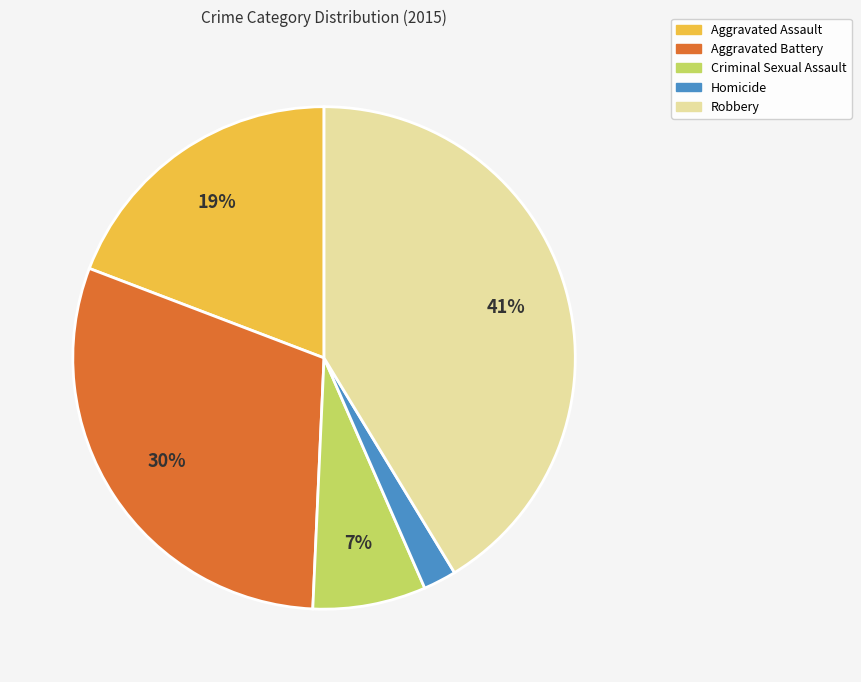

What percentage is the Robbery slice, to the nearest percent?

41%